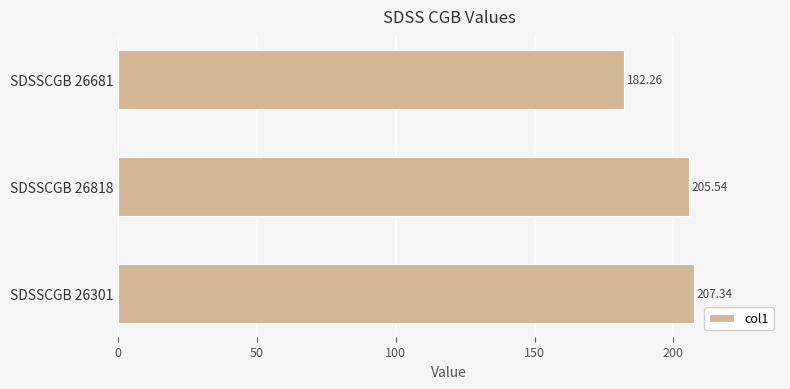

How many values exceed 205?

2